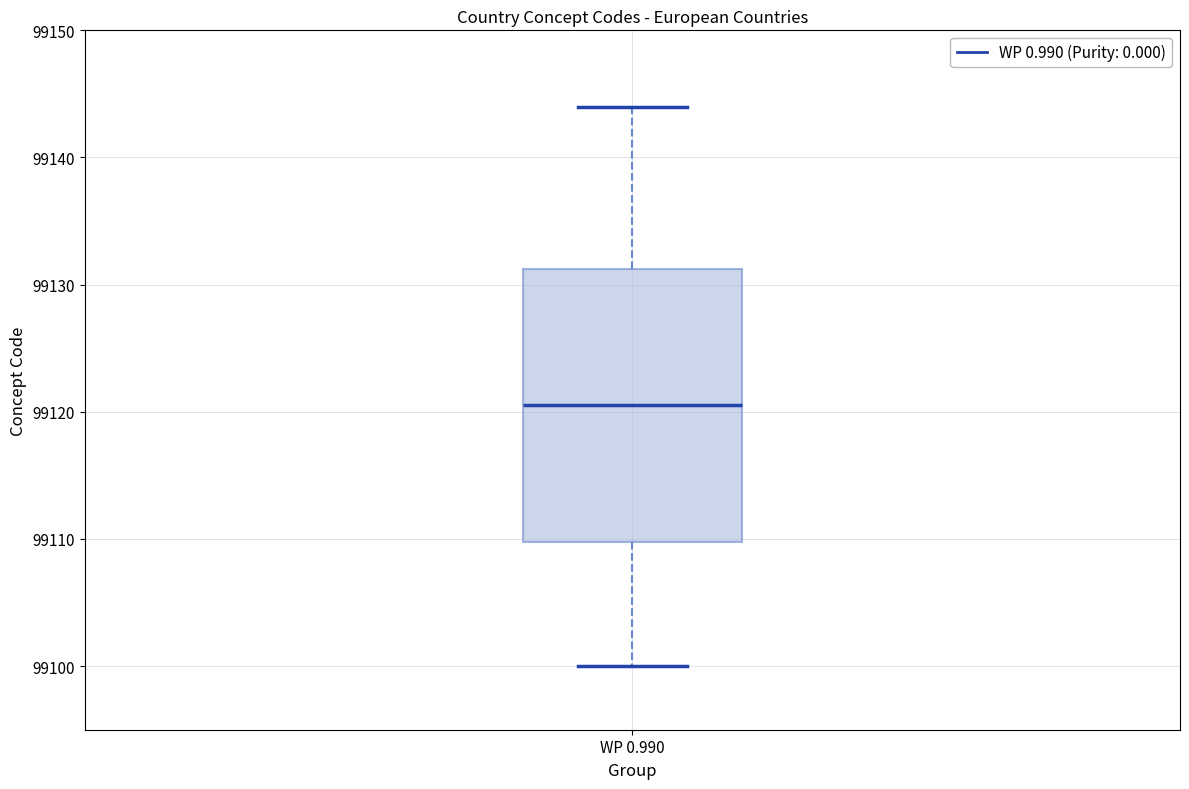

Read this box plot against the y-axis: the position of the median line, the range covered by the box, and the ends of both whiskers. The values are not printed on the chart, so give them approximately, as read against the axis.

median 99121, box 99110 to 99131, whiskers 99100 to 99144